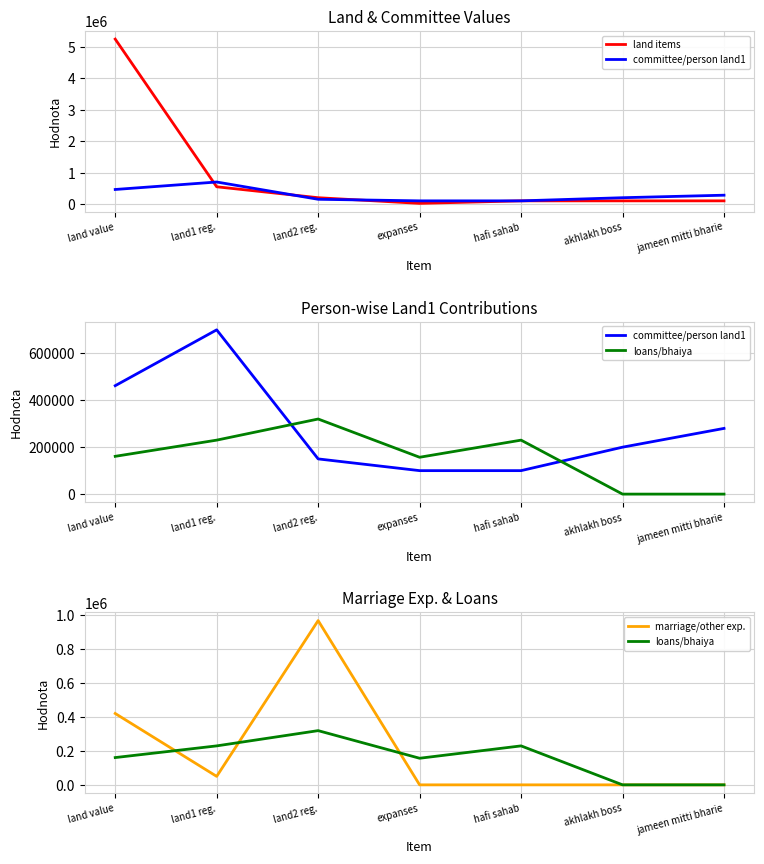

At which category does land items reach its first local valley?

expanses